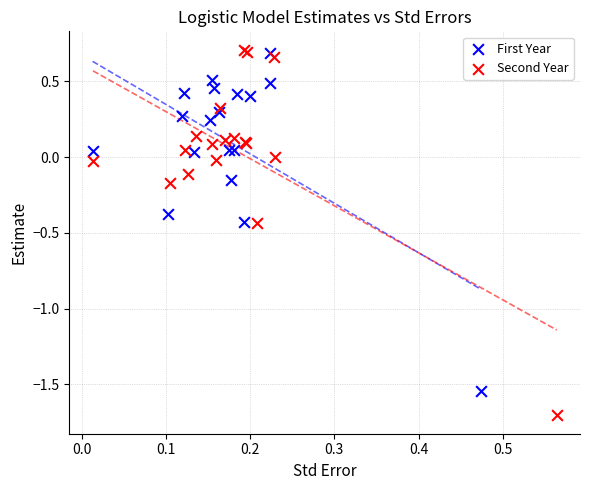

Which series contains the lowest Y value?

Second Year